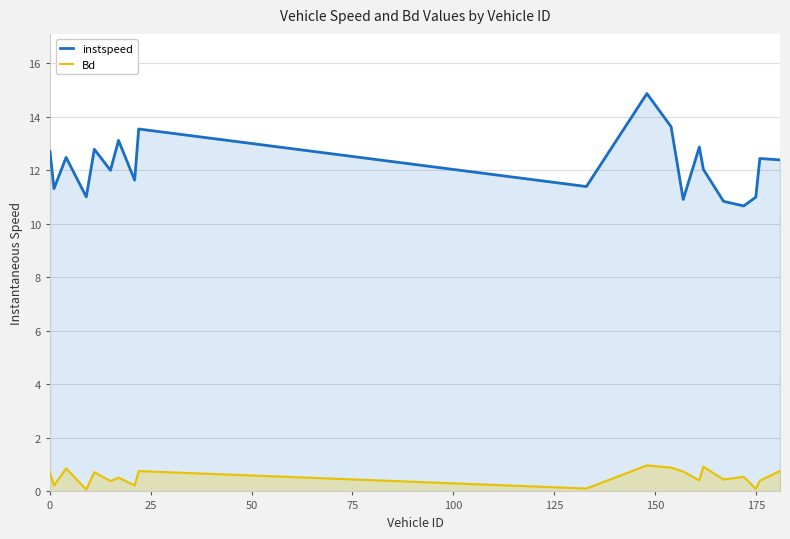

Which series has the largest total across all categories?

instspeed